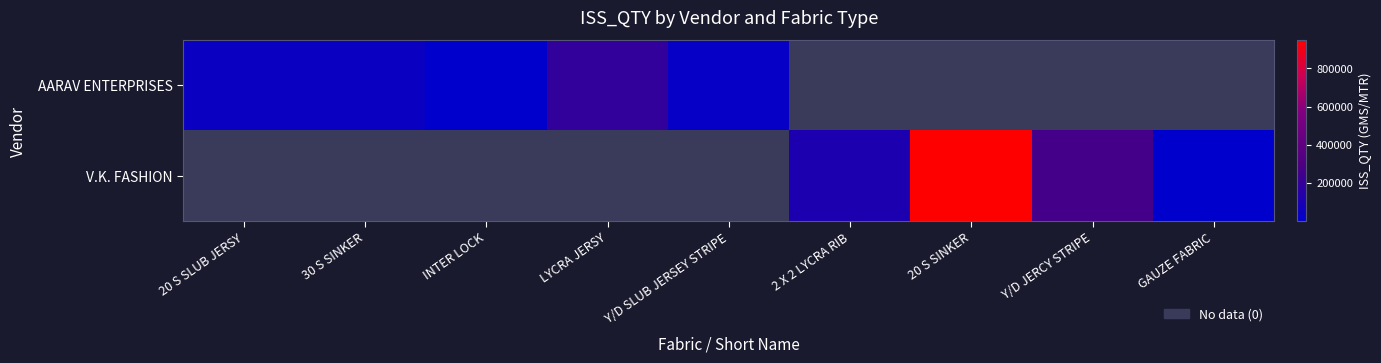

How many values in AARAV ENTERPRISES are above zero?

5